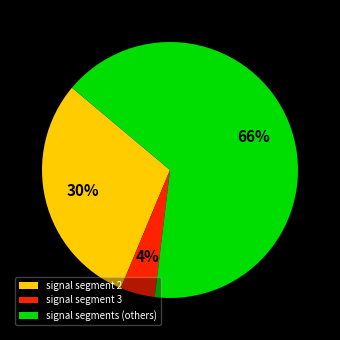

The signal segment 3 slice represents 4% of the pie. True or false?

True